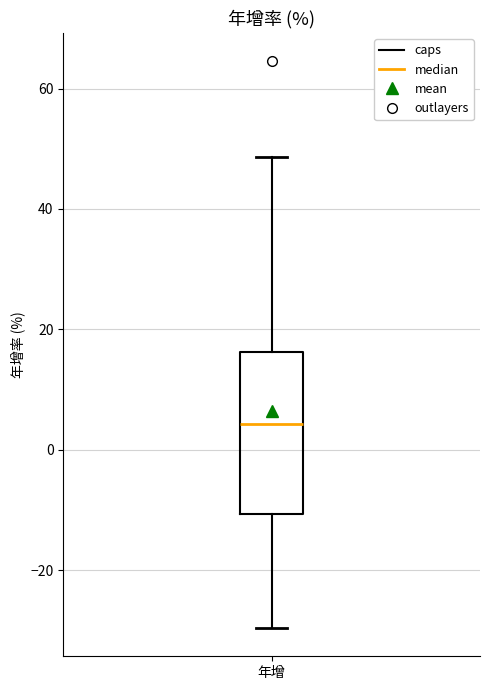

Read this box plot against the y-axis: the position of the median line, the range covered by the box, and the ends of both whiskers. The values are not printed on the chart, so give them approximately, as read against the axis.

median 4, box -10 to 16, whiskers -30 to 48